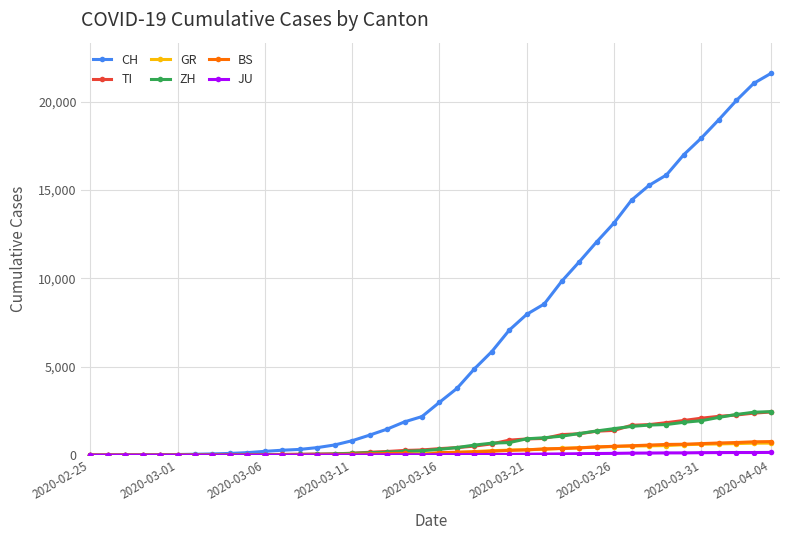

Count the number of data series in this chart.

6